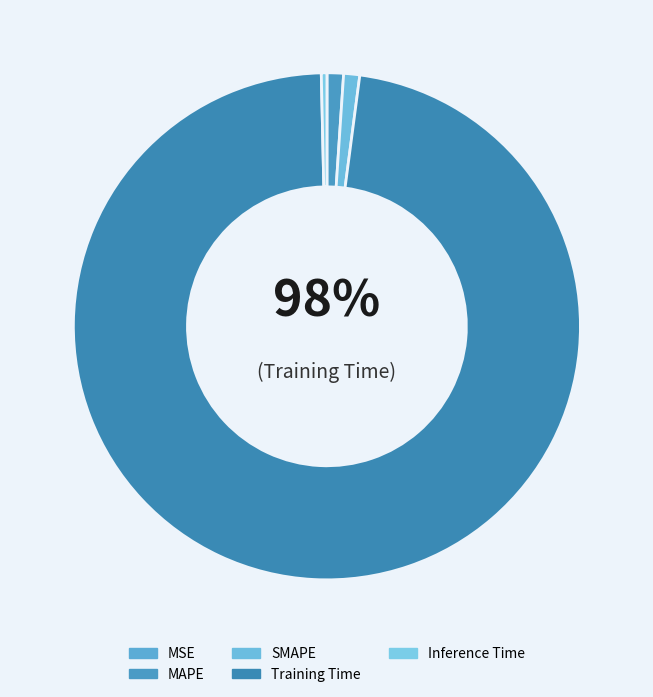

Is there a majority slice in this chart?

Yes